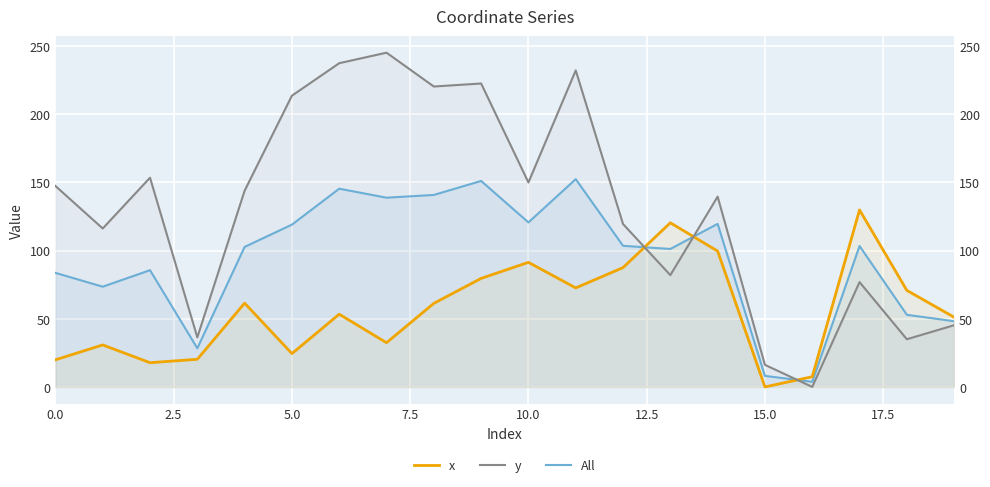

Rank the series by their maximum value, from highest to lowest.

y, All, x